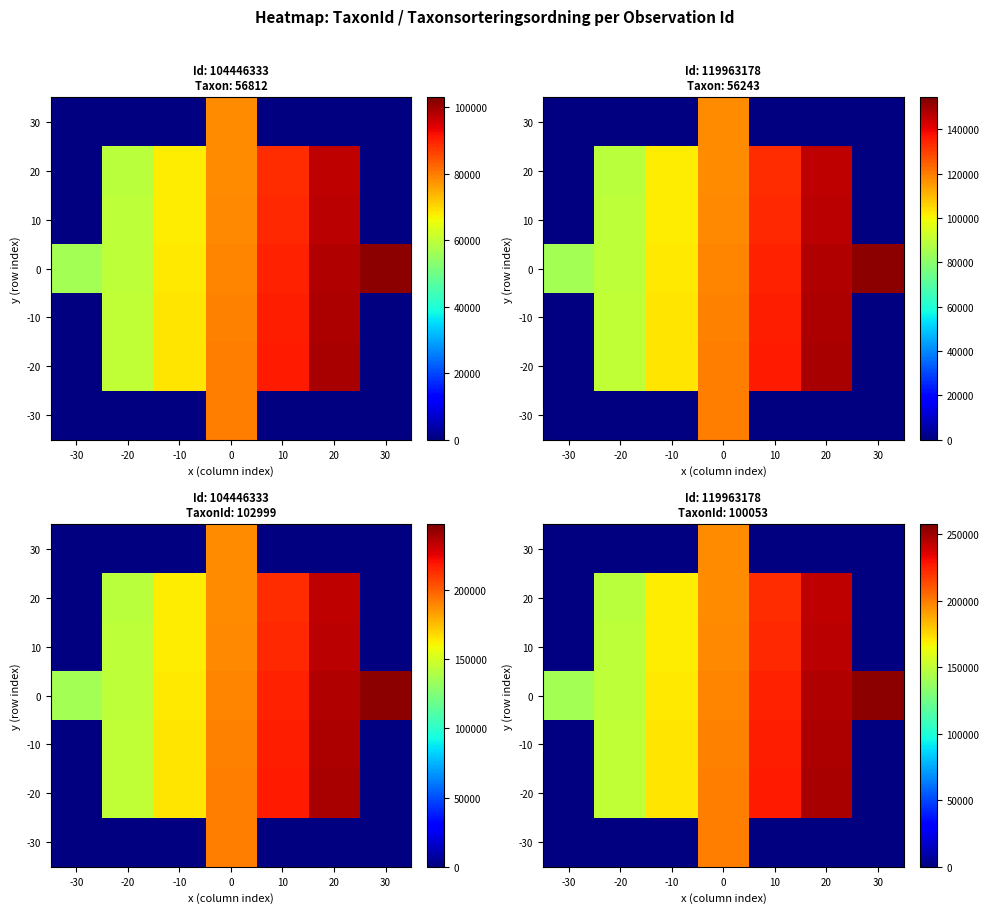

At which category does the chart reach its minimum across all series?

-30